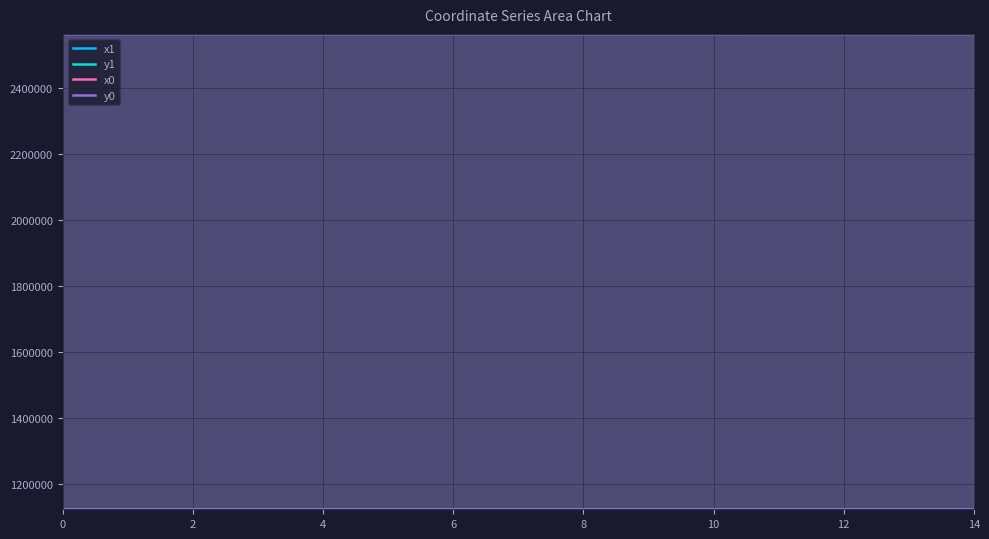

True or false: y0 has a value of 1122255.2 at 10.

True